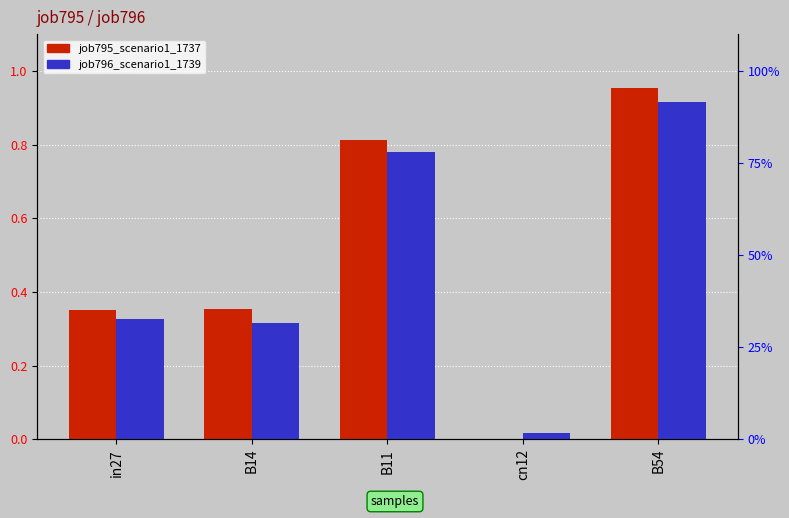

Reading right to left, extract all data points from this chart.

job795_scenario1_1737: 1.0	0.0	0.8	0.4	0.4
job796_scenario1_1739: 0.9	0.0	0.8	0.3	0.3